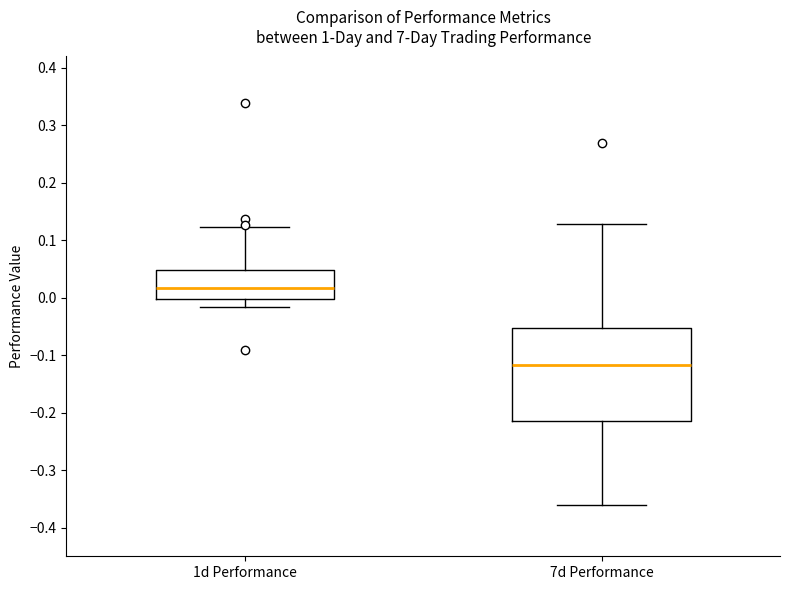

Which box is the tallest, from its lower edge to its upper edge?

7d Performance